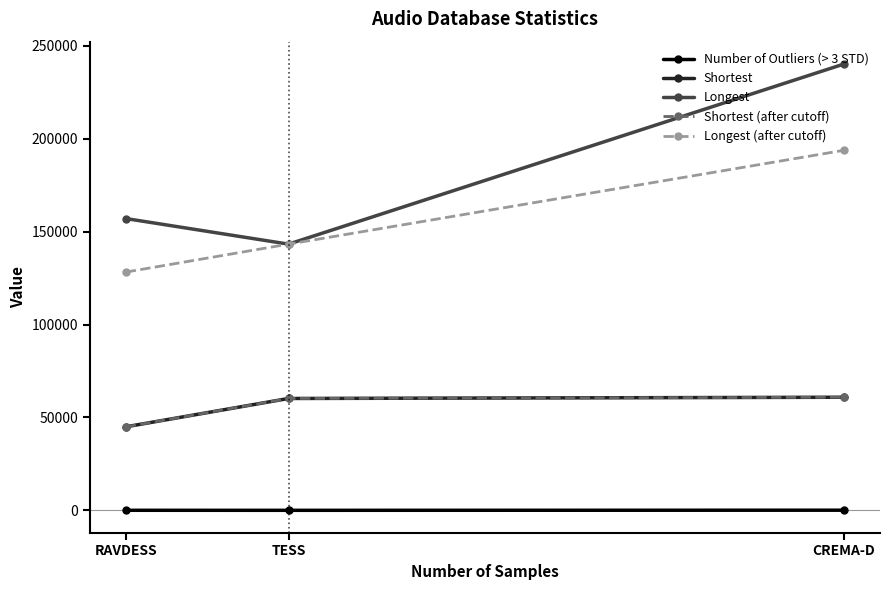

What position from the left is CREMA-D?

3